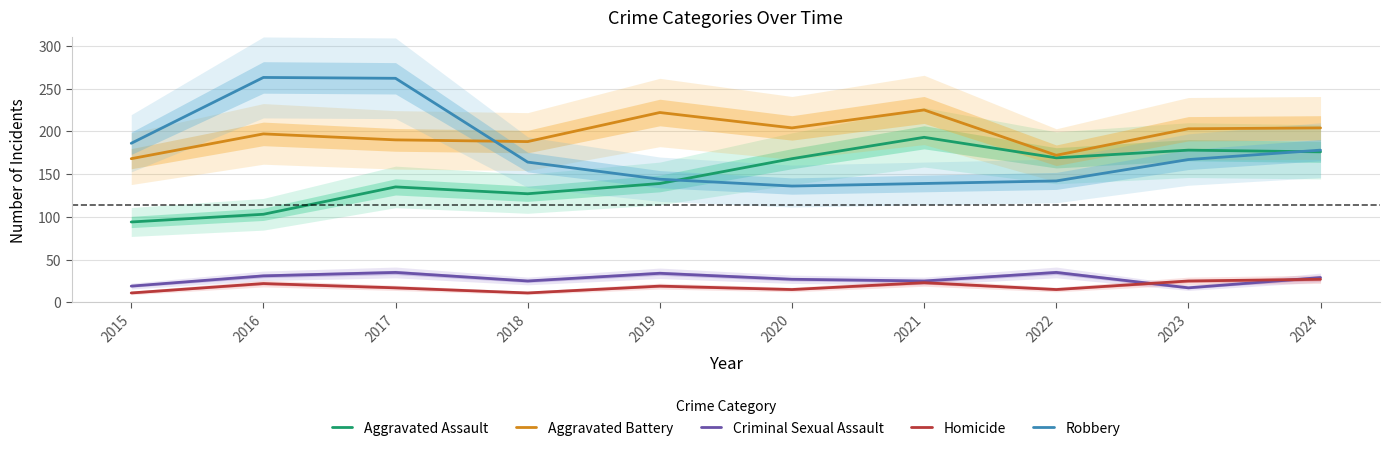

True or false: Criminal Sexual Assault and Robbery intersect in this chart.

False